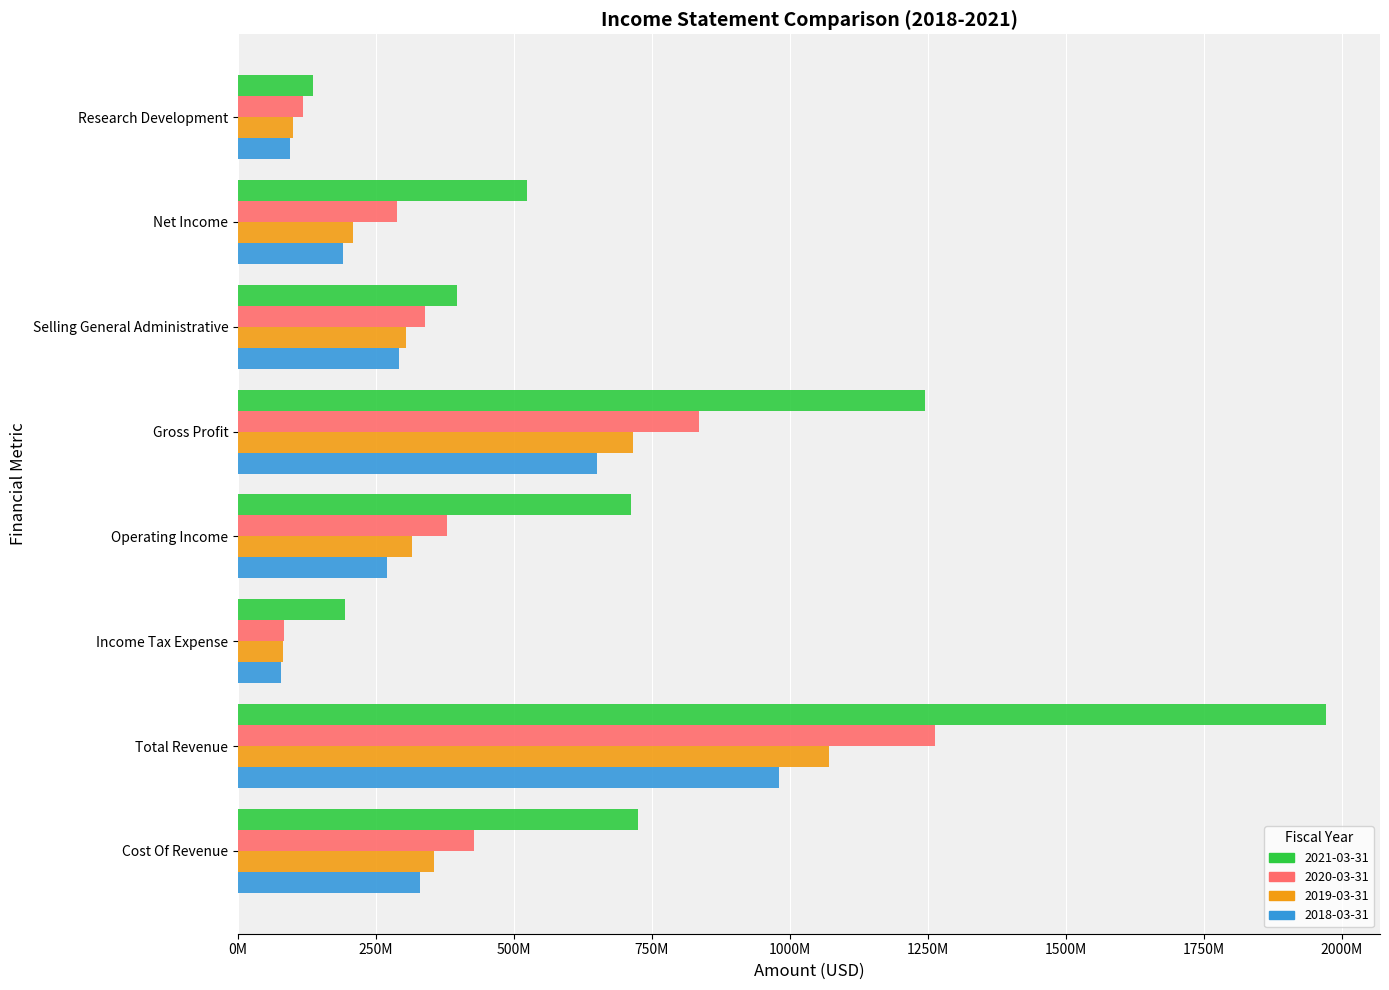

What is the highest value of the 2021-03-31 series?

1971200000